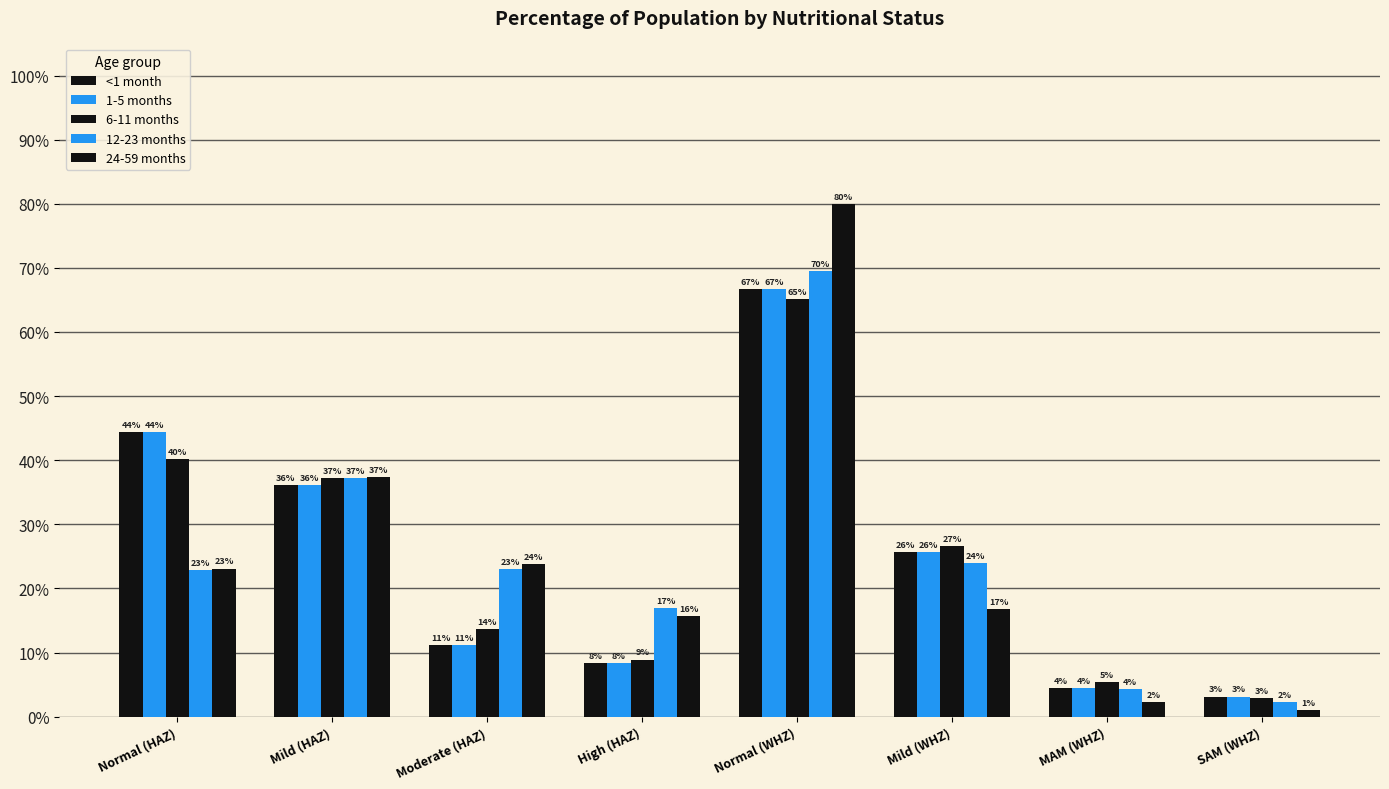

At how many categories does at least one series exceed 0?

8